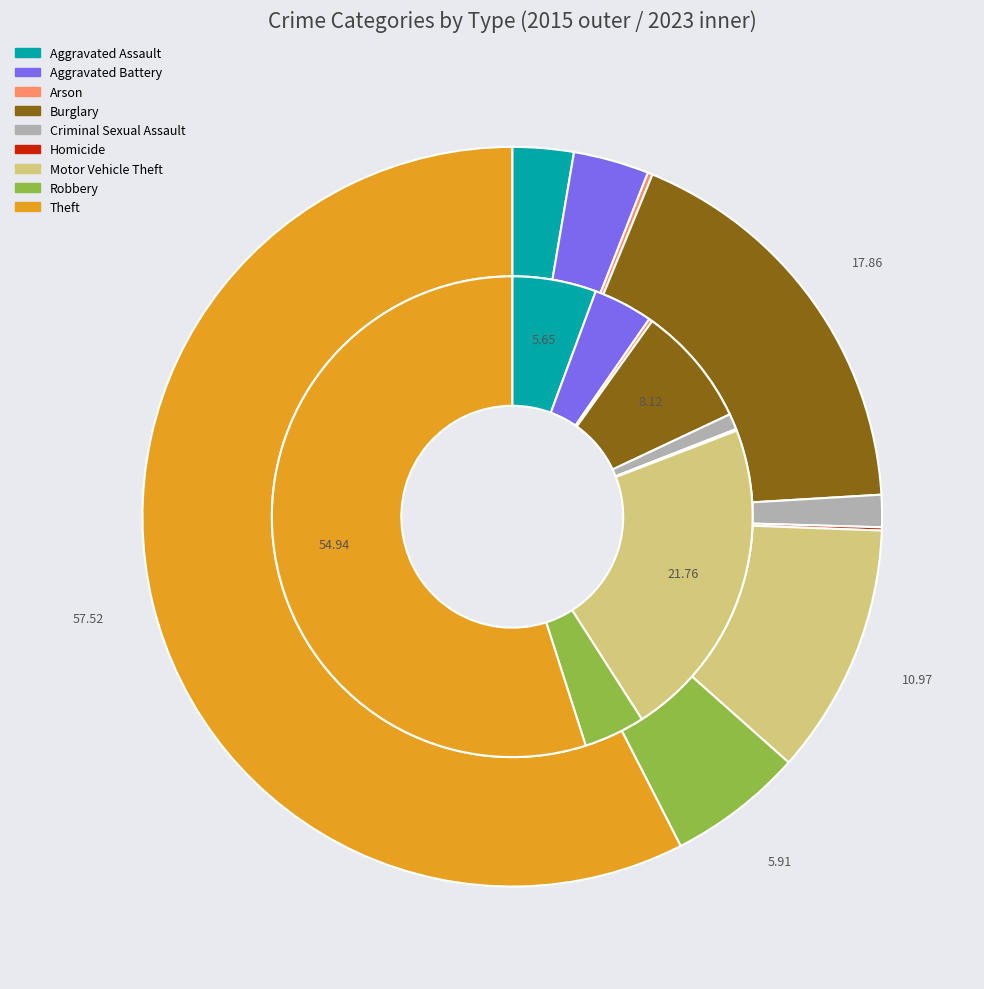

Is there any slice that represents more than half of the pie?

Yes